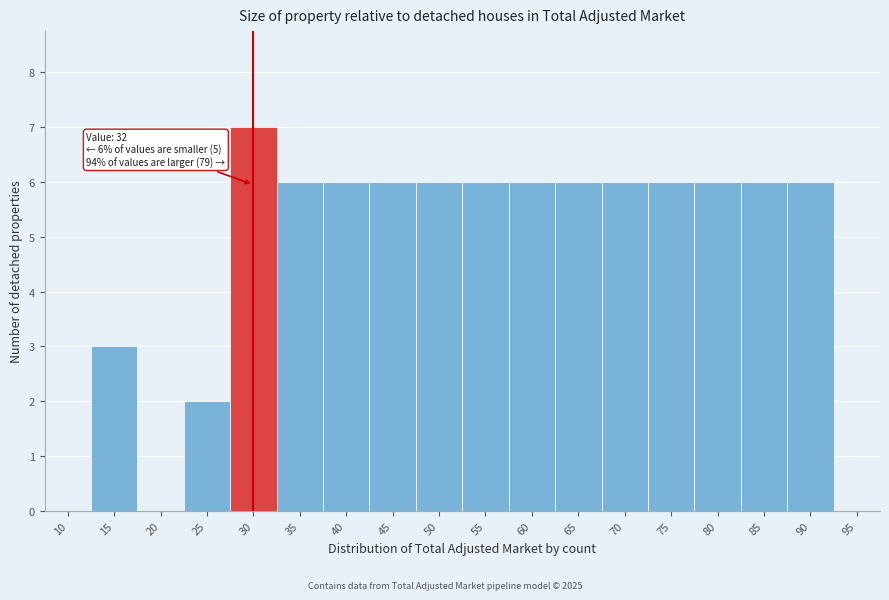

Reading right to left, extract all data points from this chart.

95=0	90=6	85=6	80=6	75=6	70=6	65=6	60=6	55=6	50=6	45=6	40=6	35=6	30=7	25=2	20=0	15=3	10=0